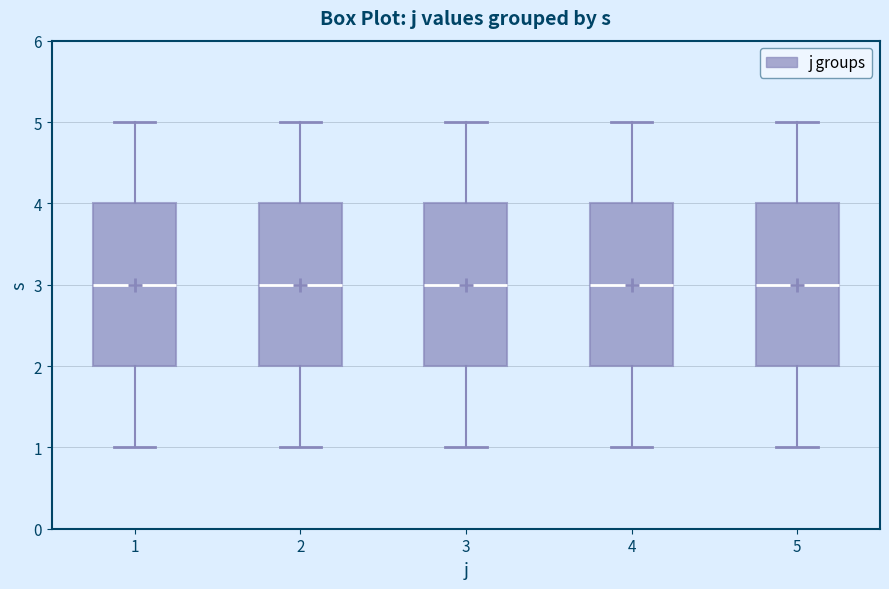

Reading left to right, read every box against the y-axis: the position of its median line, the range the box covers, and the ends of its whiskers. The values are not printed on the chart, so give them approximately, as read against the axis.

1: median 3, box 2 to 4, whiskers 1 to 5
2: median 3, box 2 to 4, whiskers 1 to 5
3: median 3, box 2 to 4, whiskers 1 to 5
4: median 3, box 2 to 4, whiskers 1 to 5
5: median 3, box 2 to 4, whiskers 1 to 5